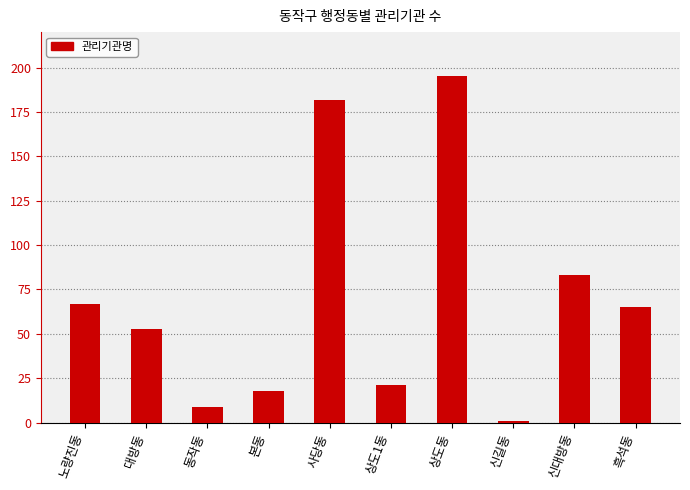

What is the greatest value displayed?

195